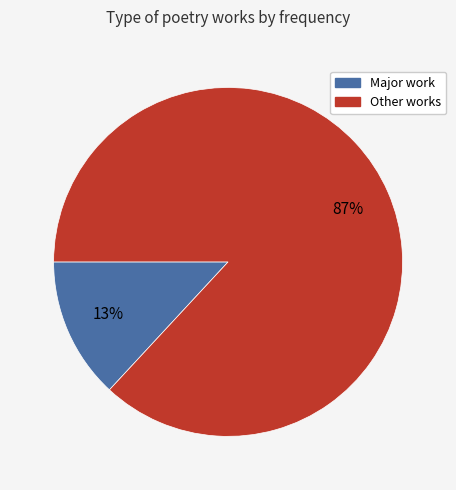

Do Other works and Major work together represent more than half of the pie?

Yes